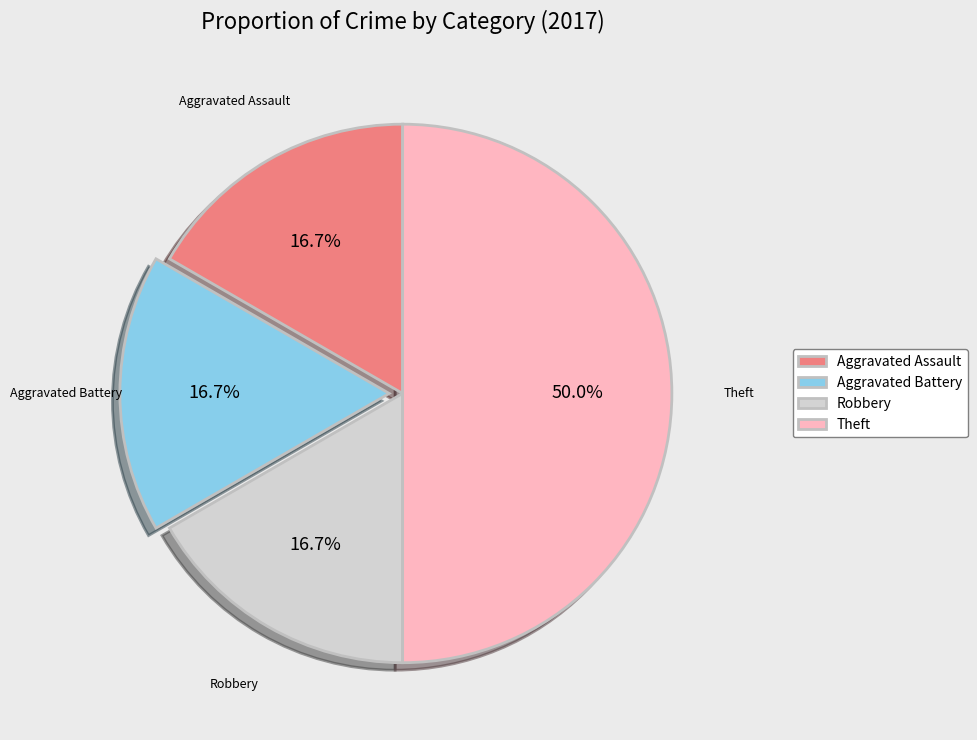

What is the ratio of the value at Aggravated Battery to the value at Aggravated Assault?

1.0